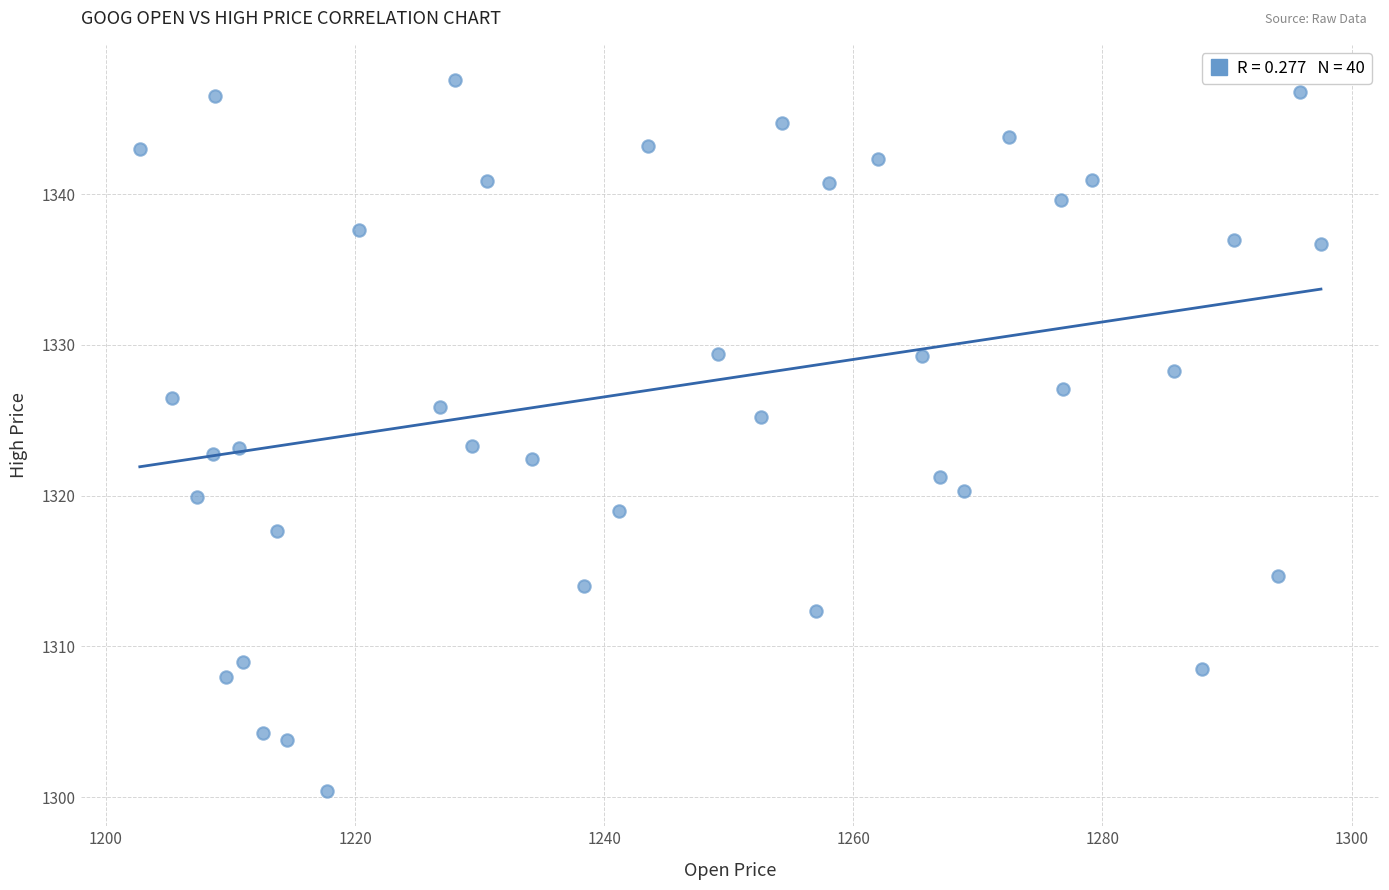

What is the range of Y values (max minus min)?

47.1